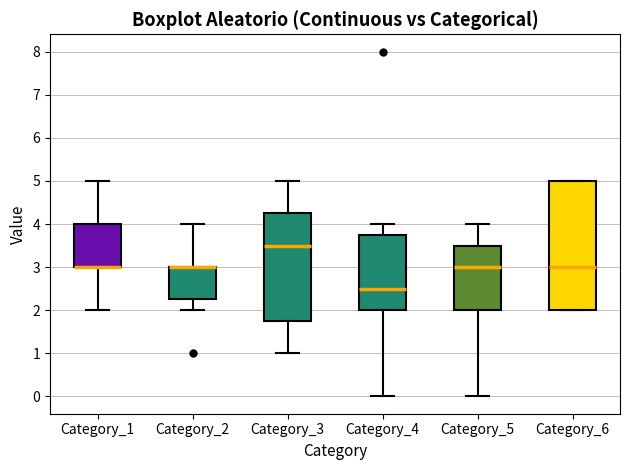

Reading left to right, transcribe this box plot: for each box, give where its median line is, the range the box spans, and where its two whiskers end, as read against the y-axis. The values are not printed on the chart, so give them approximately, as read against the axis.

Category_1: median 3.0 (drawn on the box's lower edge), box 3.0 to 4.0, whiskers 2.0 to 5.0
Category_2: median 3.0 (drawn on the box's upper edge), box 2.3 to 3.0, whiskers 2.0 to 4.0
Category_3: median 3.5, box 1.8 to 4.3, whiskers 1.0 to 5.0
Category_4: median 2.5, box 2.0 to 3.8, whiskers 0.0 to 4.0
Category_5: median 3.0, box 2.0 to 3.5, whiskers 0.0 to 4.0
Category_6: median 3.0, box 2.0 to 5.0, whiskers 2.0 to 5.0